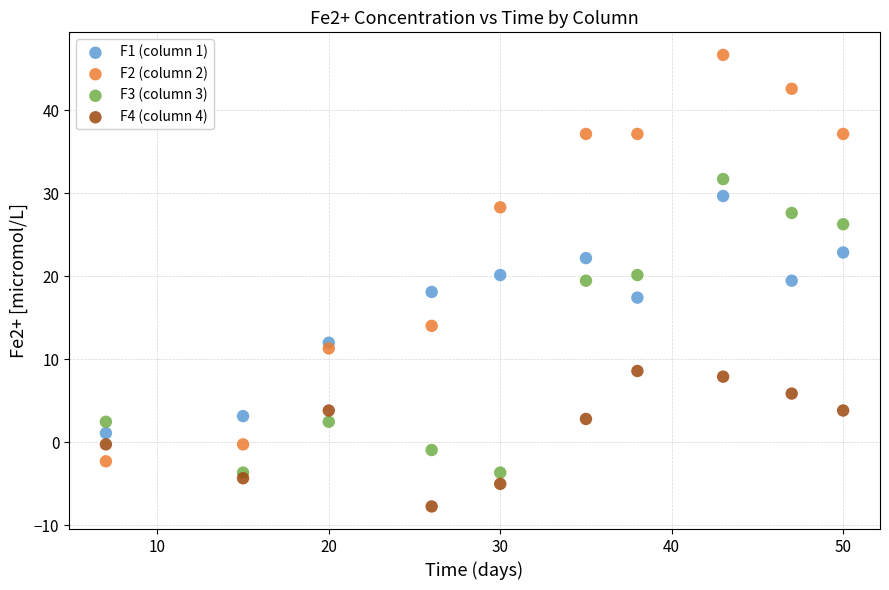

Across all data points, what is the range of Y values (max minus min)?

54.5